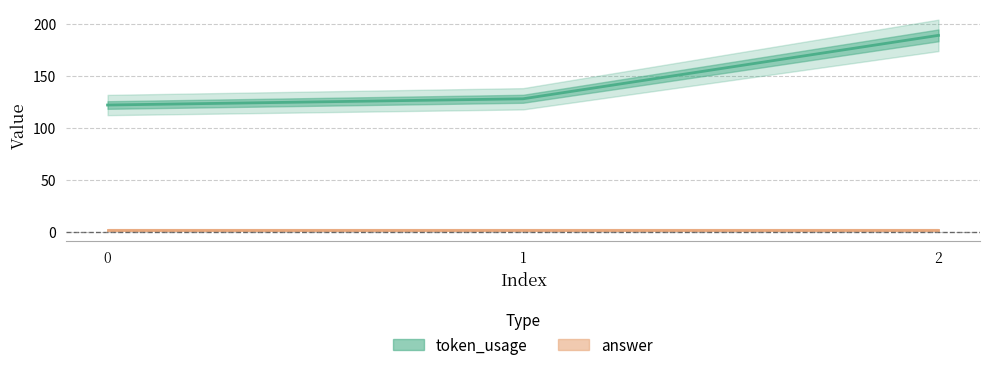

Rank the categories by value from highest to lowest.

2, 1, 0